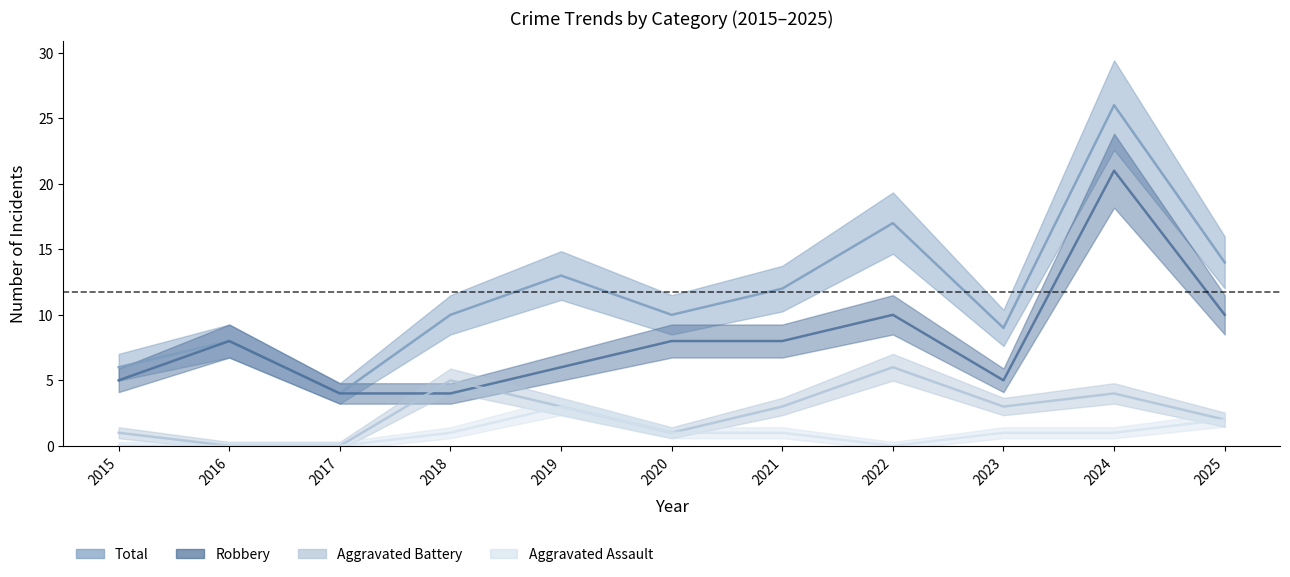

What is the difference between the maximum and second lowest values in the Total series?

20